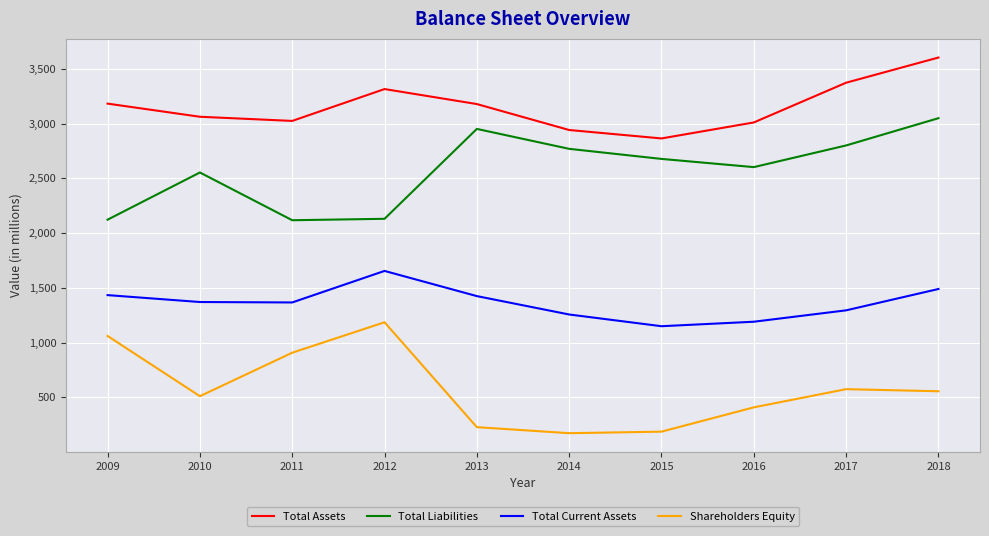

True or false: Shareholders Equity has a value of 186 at 2015.

True